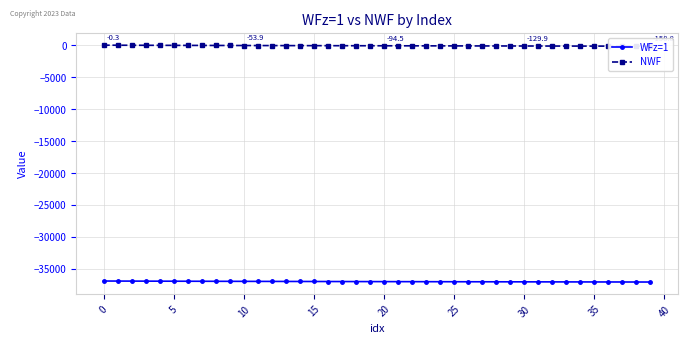

True or false: WFz=1 and NWF cross at least once.

False